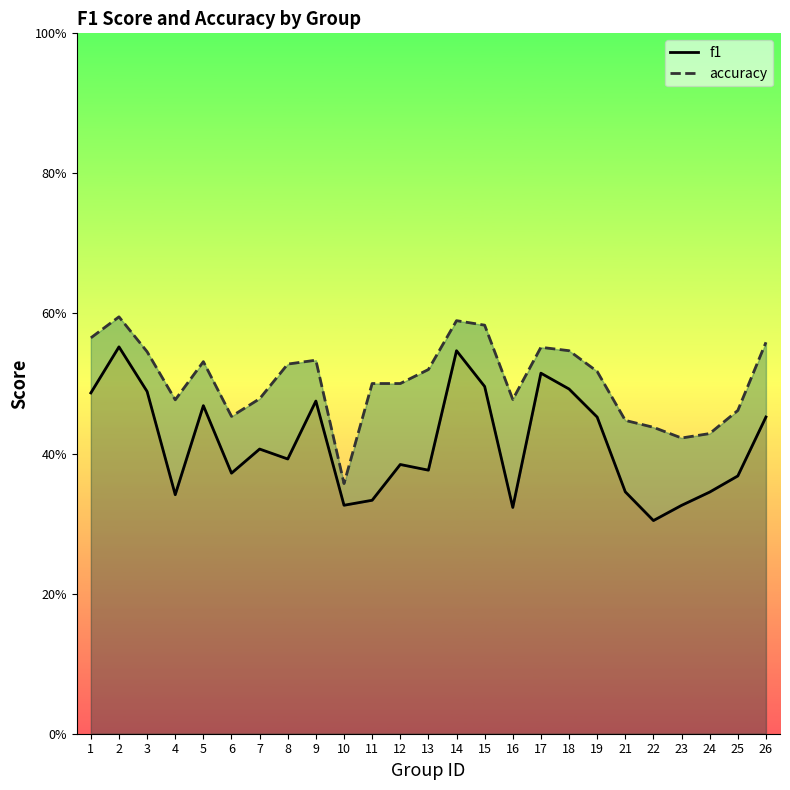

Reading left to right, extract all data points from this chart.

f1: 1=0.5	2=0.6	3=0.5	4=0.3	5=0.5	6=0.4	7=0.4	8=0.4	9=0.5	10=0.3	11=0.3	12=0.4	13=0.4	14=0.5	15=0.5	16=0.3	17=0.5	18=0.5	19=0.5	21=0.3	22=0.3	23=0.3	24=0.3	25=0.4	26=0.5
accuracy: 1=0.6	2=0.6	3=0.5	4=0.5	5=0.5	6=0.5	7=0.5	8=0.5	9=0.5	10=0.4	11=0.5	12=0.5	13=0.5	14=0.6	15=0.6	16=0.5	17=0.6	18=0.5	19=0.5	21=0.4	22=0.4	23=0.4	24=0.4	25=0.5	26=0.6